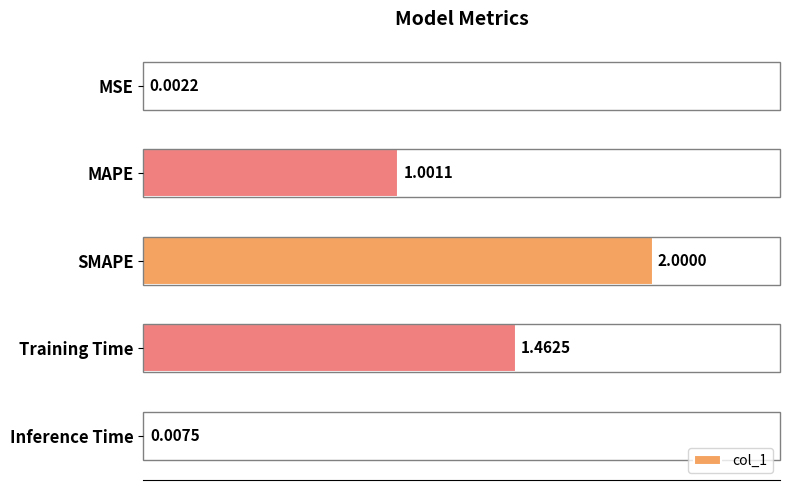

Are the bars horizontal?

Yes